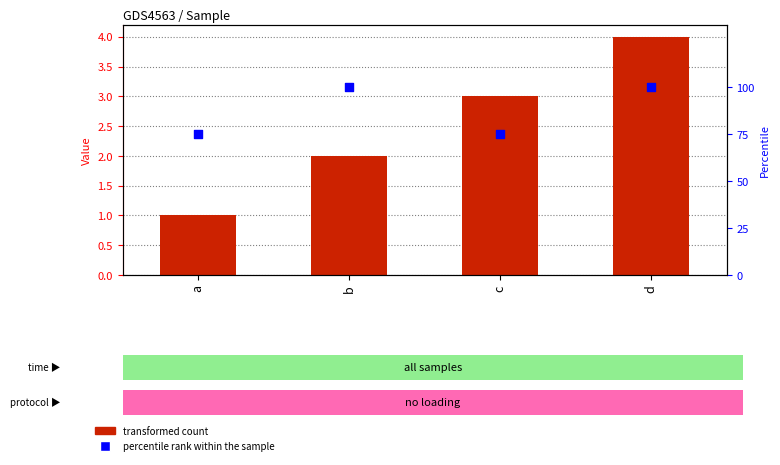

At which category is the sum across all series the highest?

d